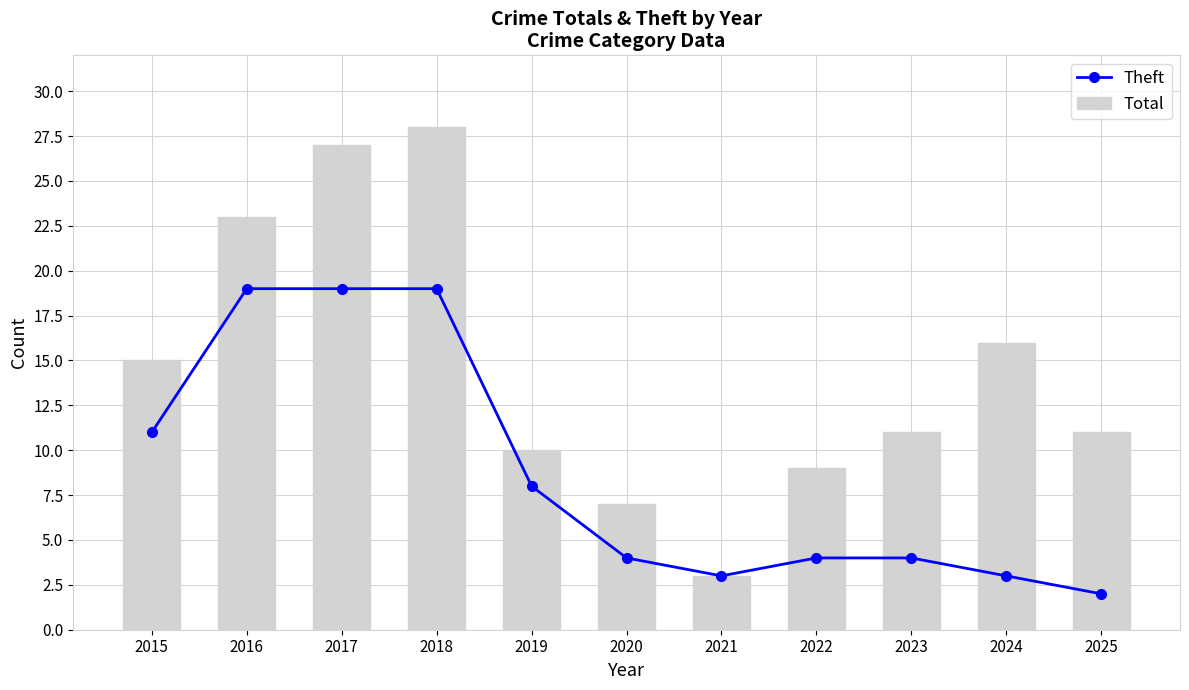

At 2015, list the series in order from largest to smallest.

Total, Theft